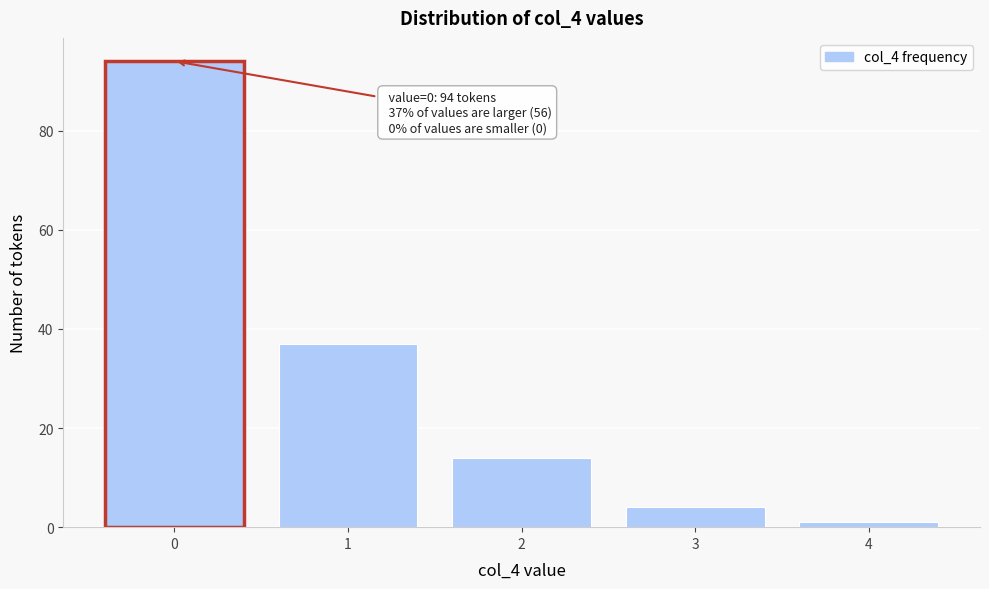

Reading left to right, transcribe all the data shown in this chart.

94	37	14	4	1